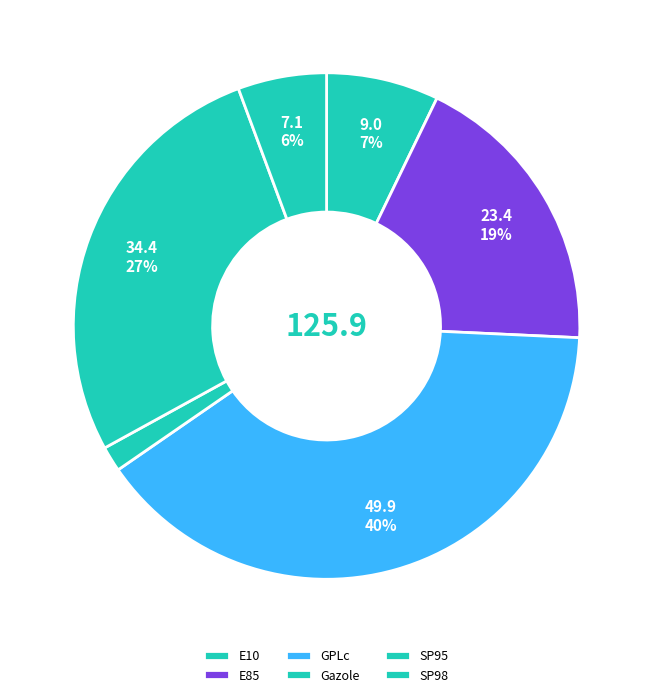

How many segments does this pie chart have?

6